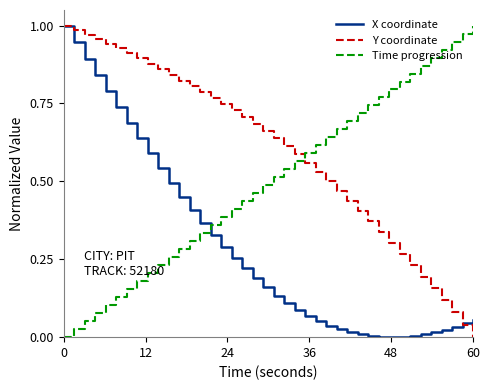

Rank the series by their average value, from highest to lowest.

Y coordinate, Time progression, X coordinate